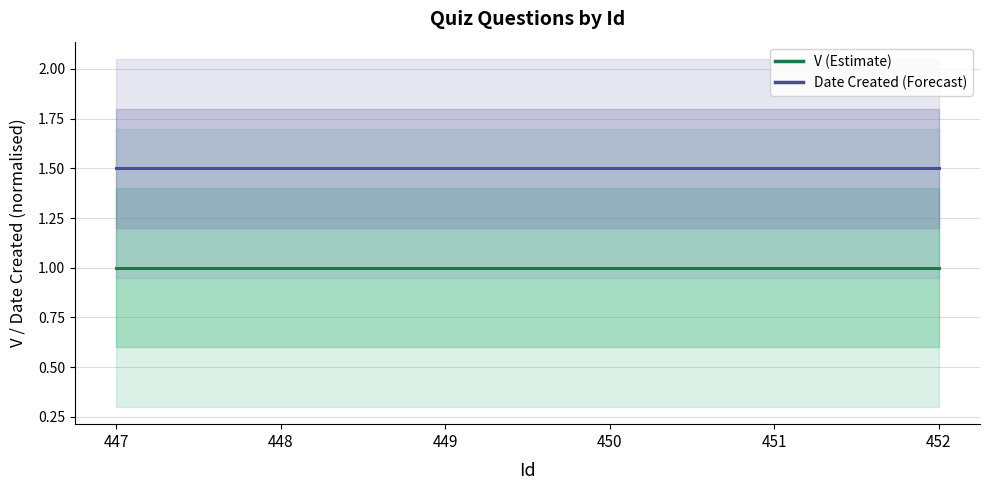

The V (Estimate) series shows 0.4 at 452. True or false?

False